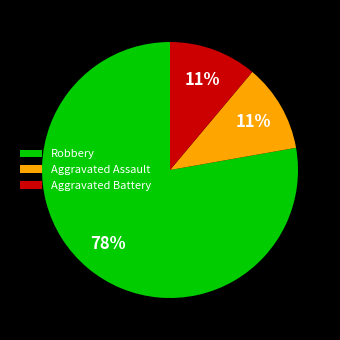

Which slice is the largest?

Robbery